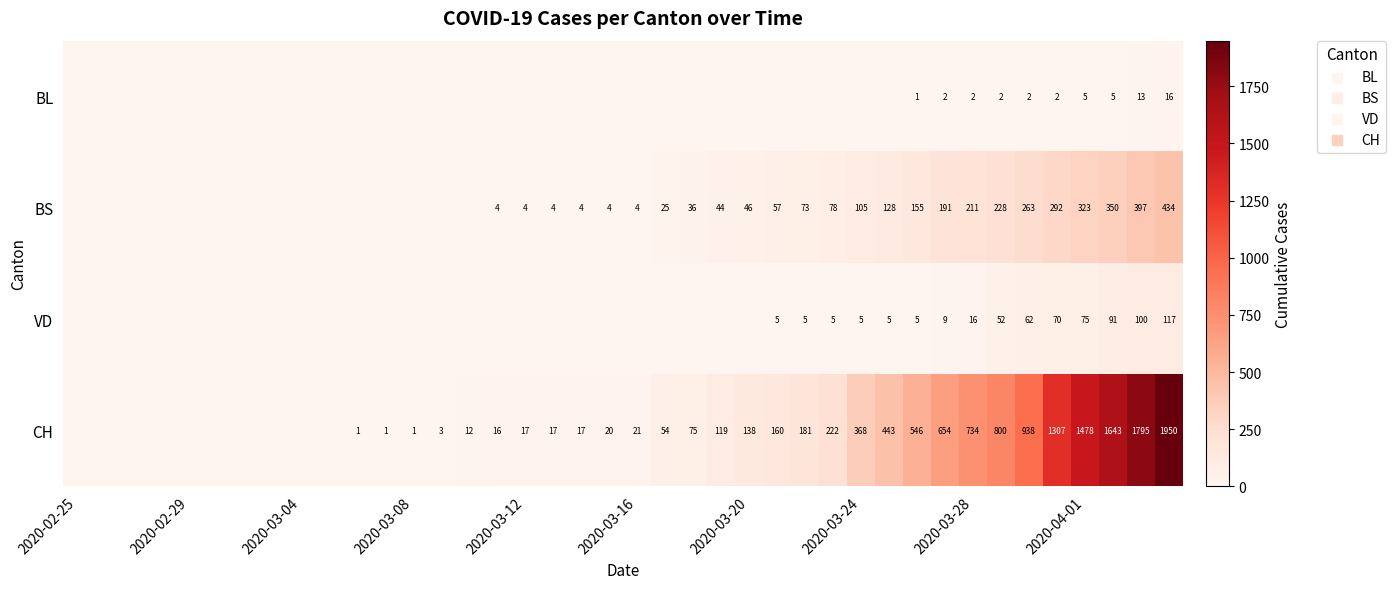

The CH series shows 734 at 2020-03-28. True or false?

True